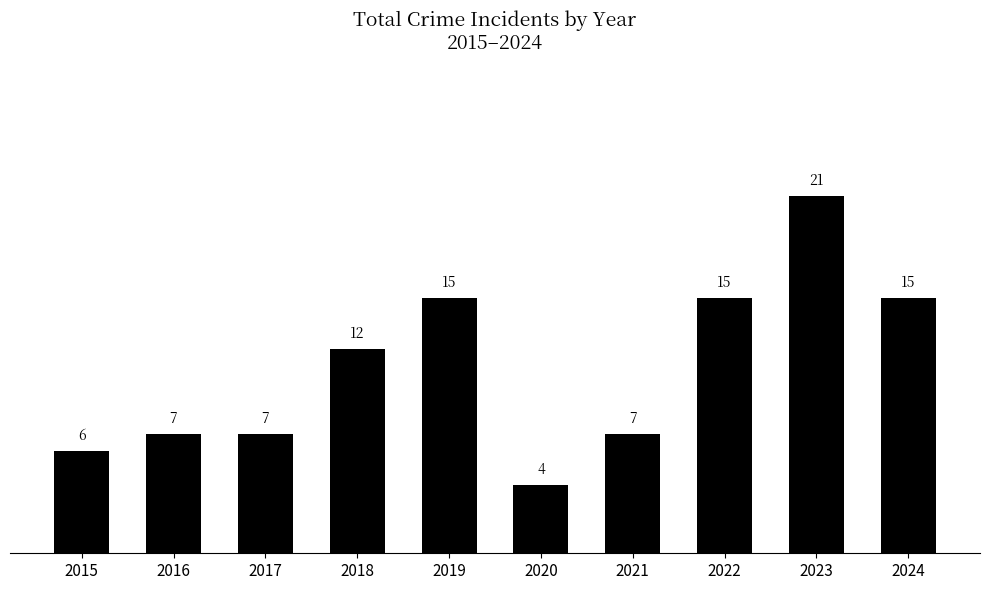

The chart shows a value of 20 at 2022. True or false?

False